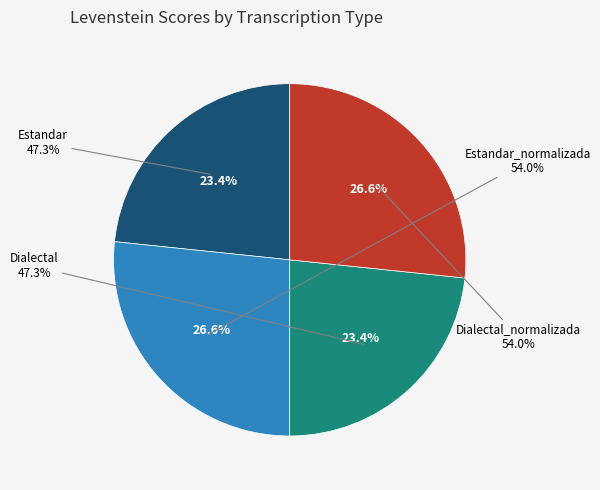

Does Dialectal account for over 50% of the chart?

No